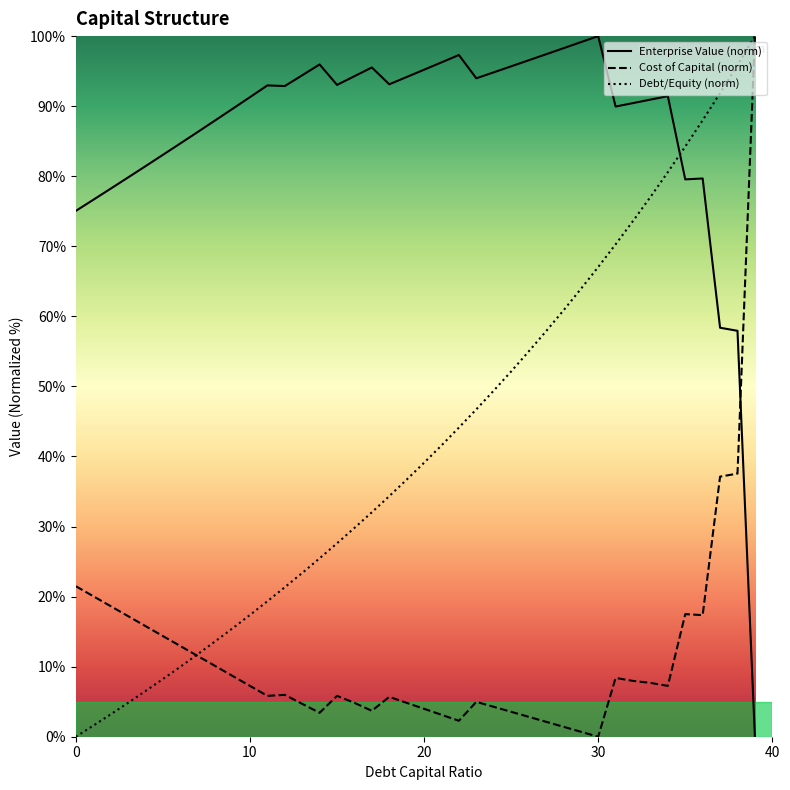

How many intersections are there between Enterprise Value (norm) and Cost of Capital (norm)?

1